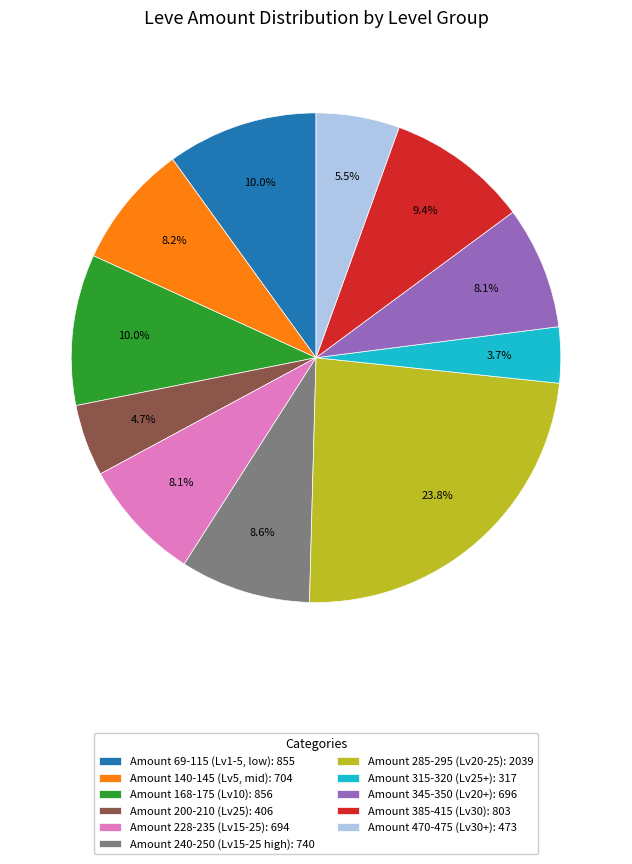

To the nearest percent, what is the difference between the largest and smallest slice percentages?

20%